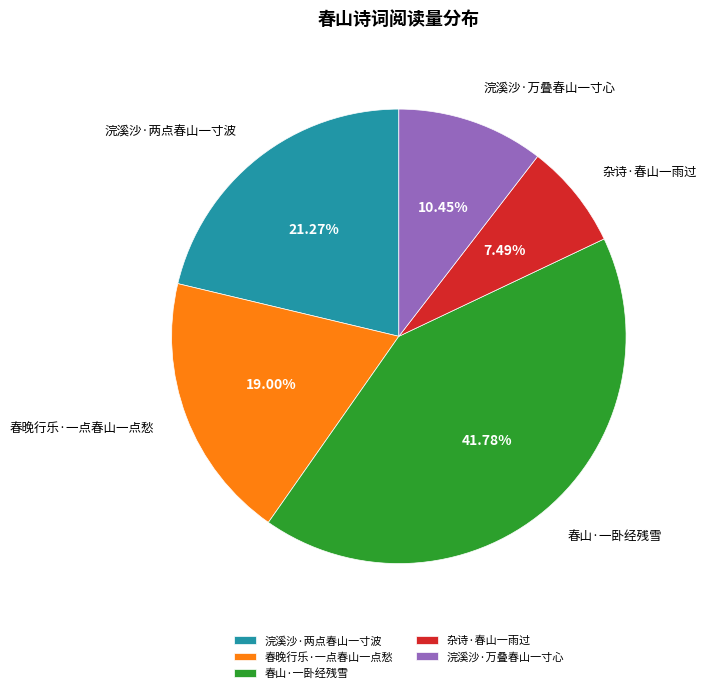

Rank the categories by value from lowest to highest.

杂诗·春山一雨过, 浣溪沙·万叠春山一寸心, 春晚行乐·一点春山一点愁, 浣溪沙·两点春山一寸波, 春山·一卧经残雪